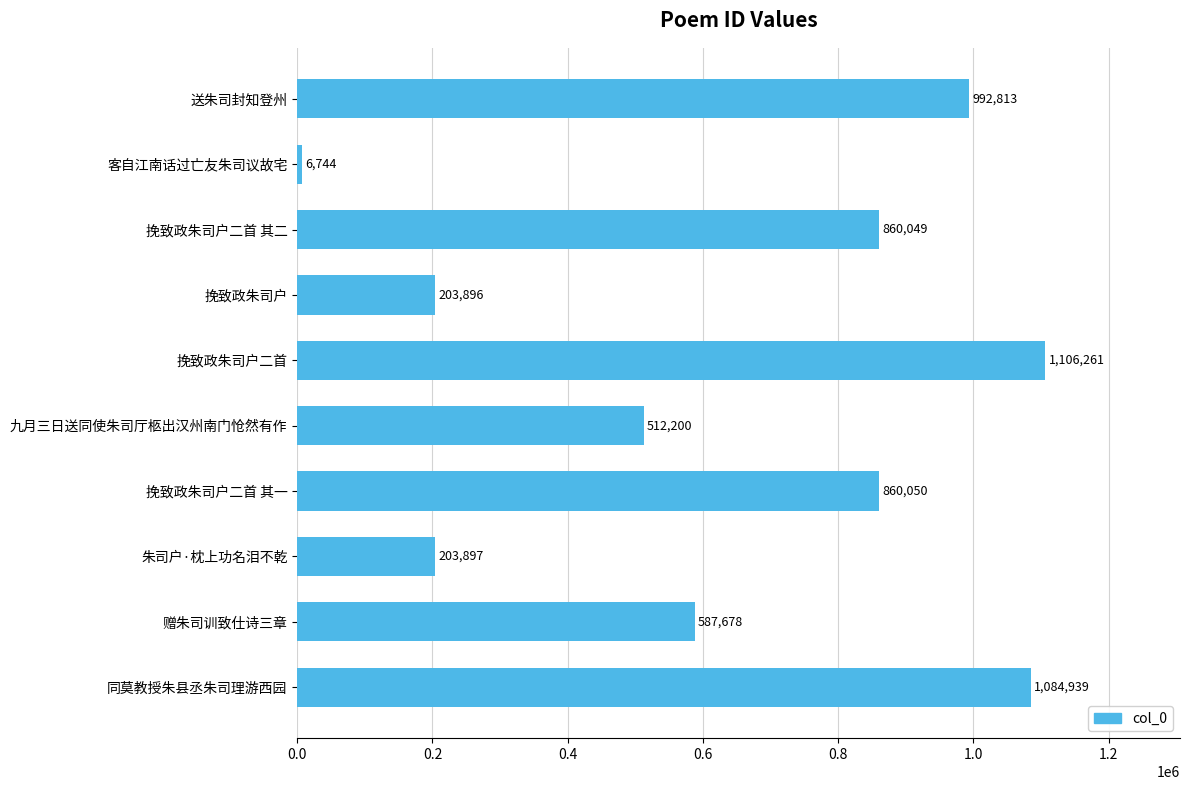

Reading top to bottom, transcribe all the data shown in this chart.

送朱司封知登州=992813	客自江南话过亡友朱司议故宅=6744	挽致政朱司户二首 其二=860049	挽致政朱司户=203896	挽致政朱司户二首=1106261	九月三日送同使朱司厅柩出汉州南门怆然有作=512200	挽致政朱司户二首 其一=860050	朱司户·枕上功名泪不乾=203897	赠朱司训致仕诗三章=587678	同莫教授朱县丞朱司理游西园=1084939